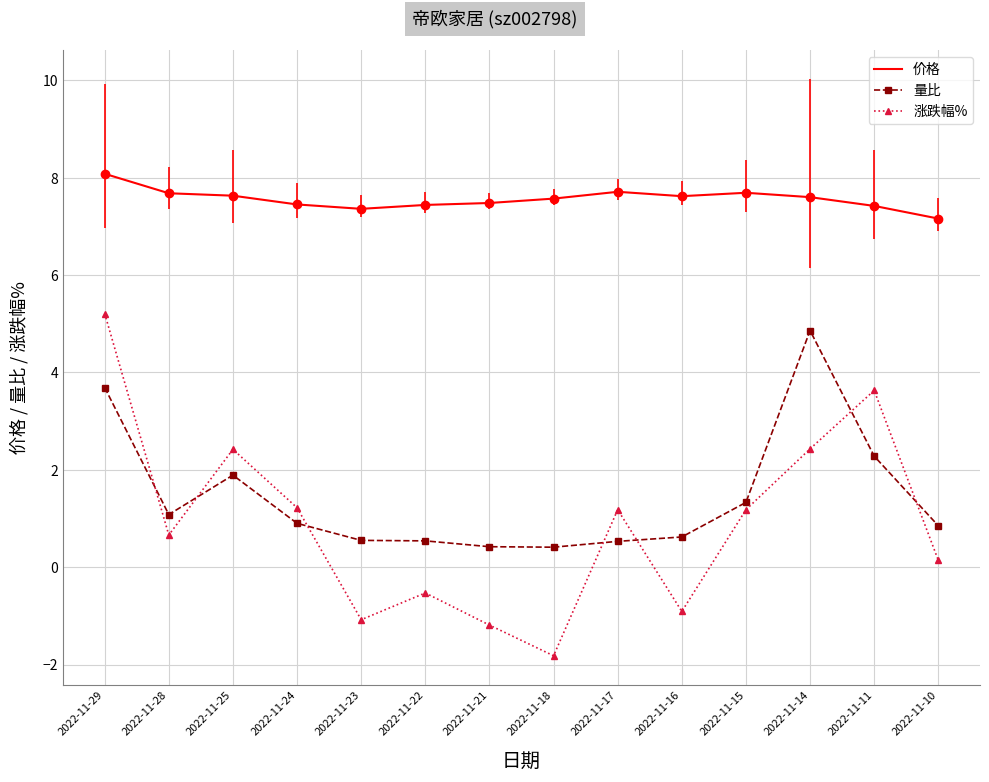

Which category has the lowest value in the 涨跌幅% series?

2022-11-18